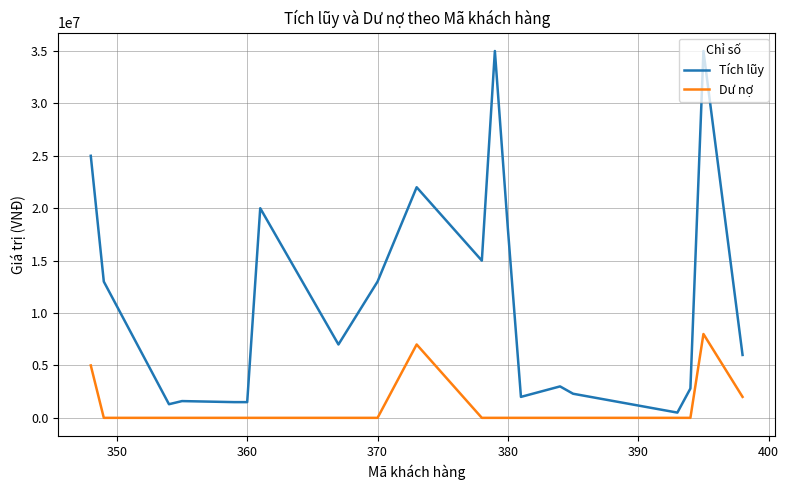

What is the sum of all Tích lũy values?

225500000